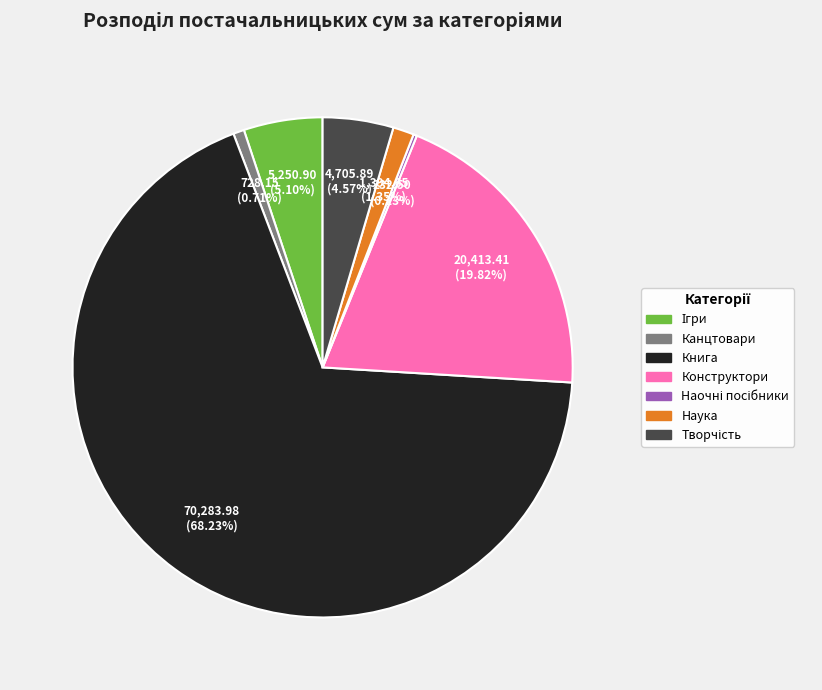

What is the ratio of the value at Книга to the value at Канцтовари?

96.5